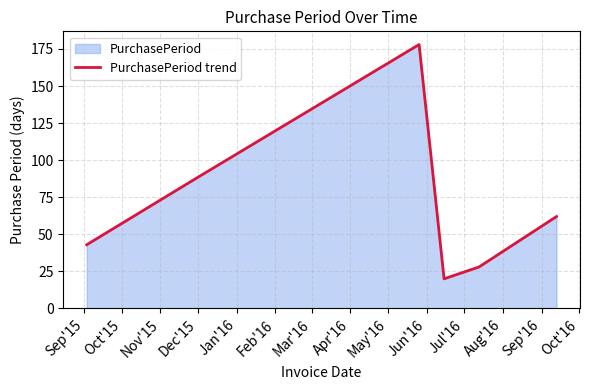

True or false: there are more than 0 points higher than both neighbors.

True